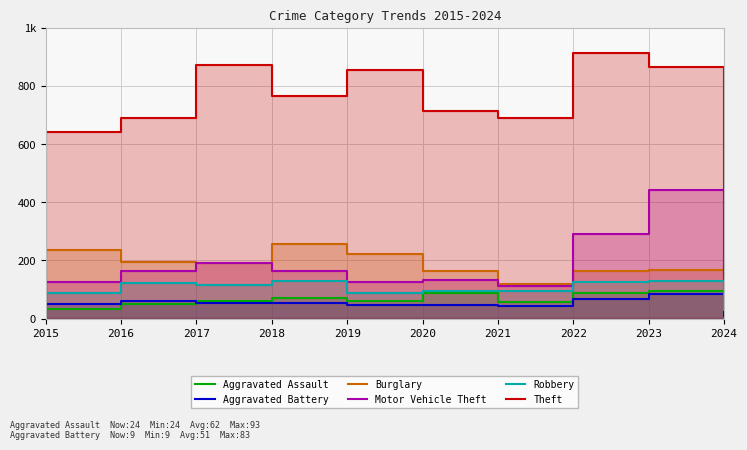

Which has a higher value, 2017 or 2022?

2022